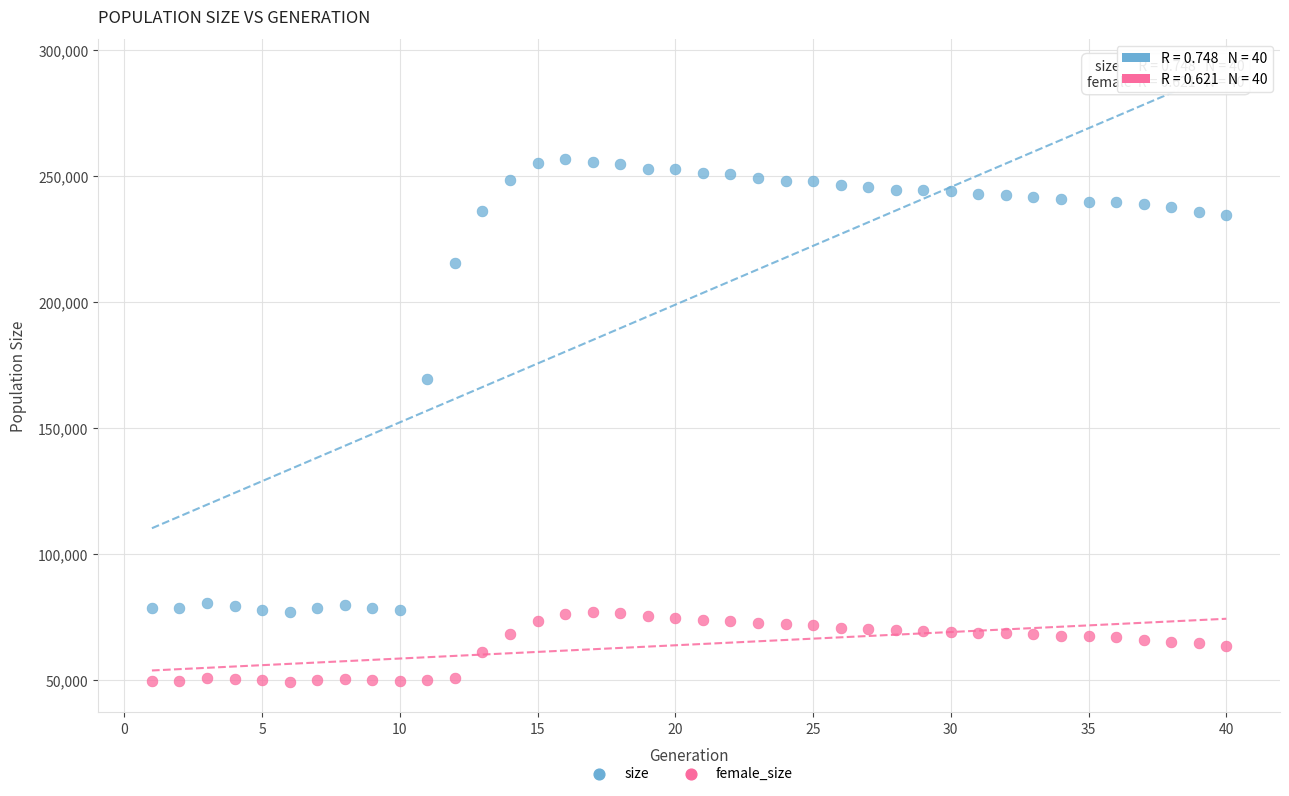

Which series reaches the minimum Y coordinate?

female_size